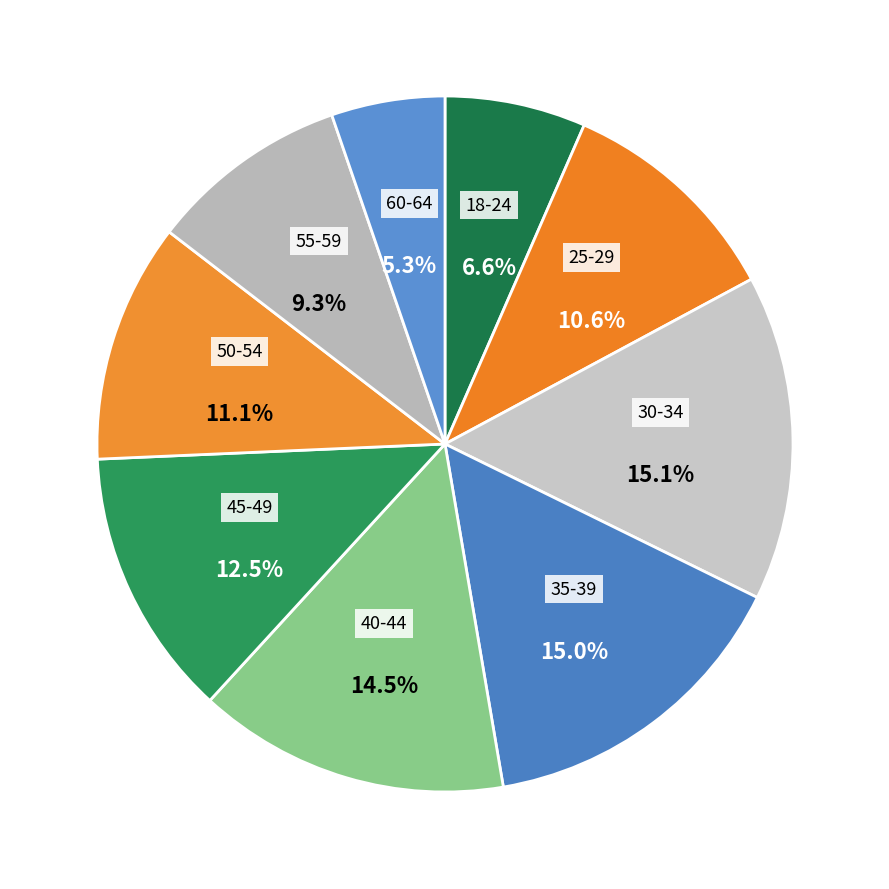

How many slices are in this pie chart?

9